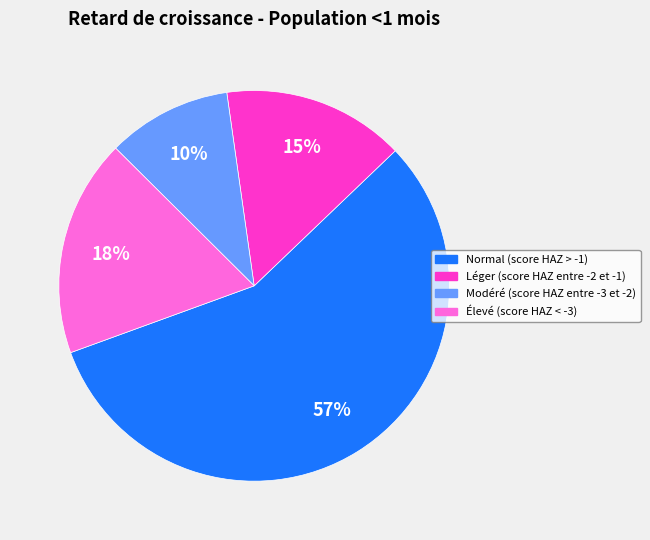

To the nearest percent, what is the combined percentage of Normal (score HAZ > -1) and Modéré (score HAZ entre -3 et -2)?

67%